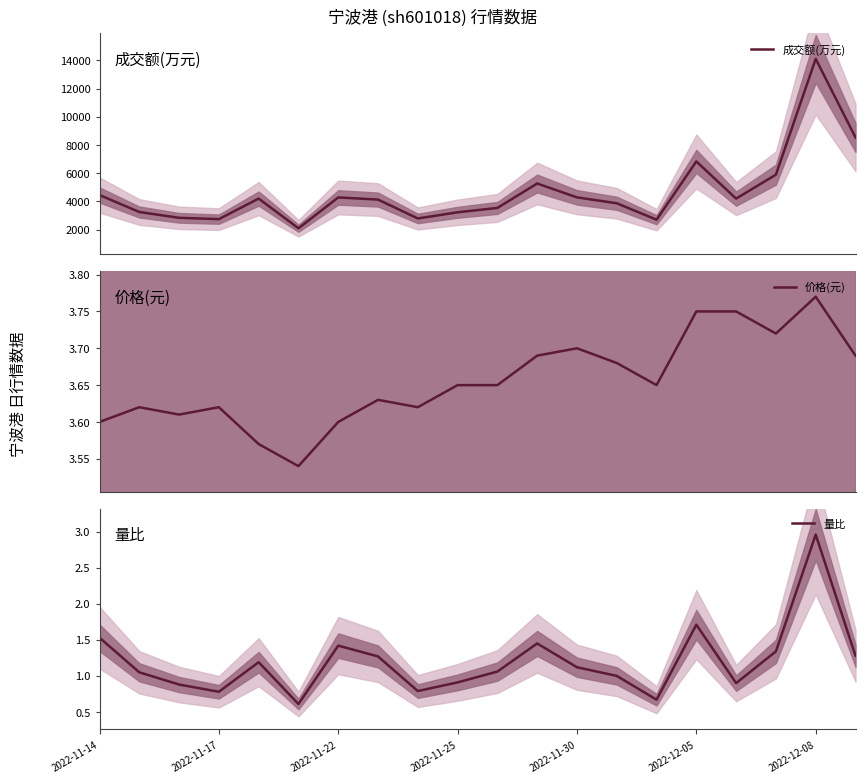

True or false: 量比 and 成交额(万元) cross at least once.

False